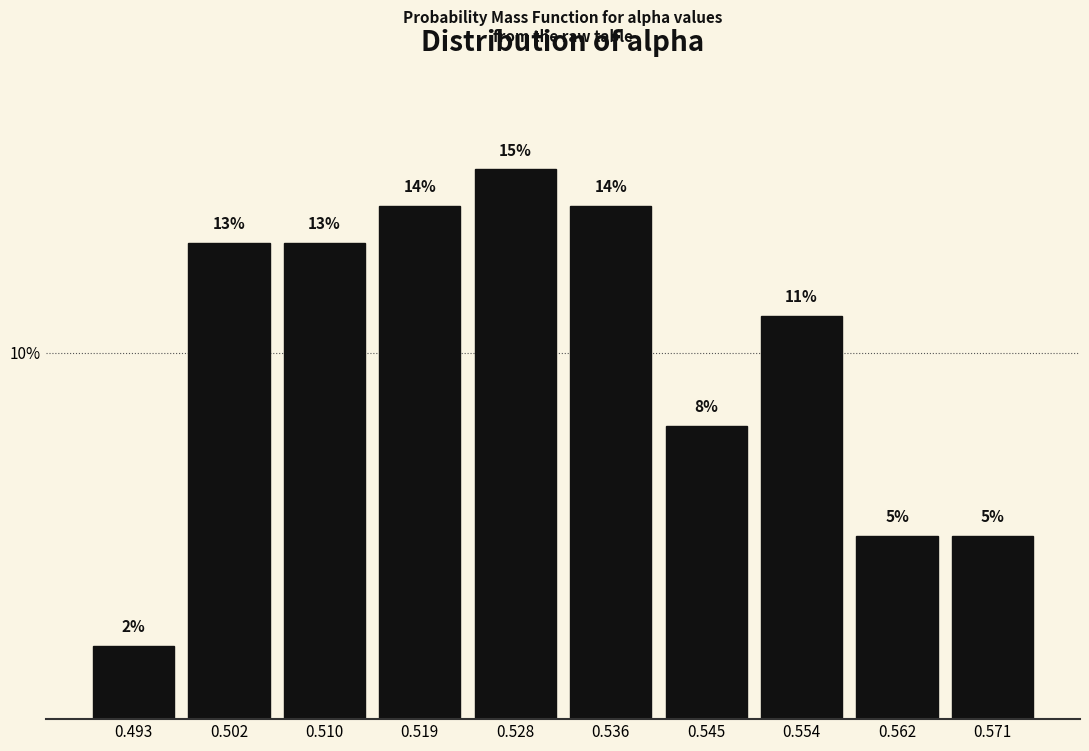

Reading left to right, list every bar in this chart as the range it spans on the x-axis followed by its height. The bar edges are not printed on the chart, so give them approximately, as read against the axis.

0.489 to 0.497: 2
0.497 to 0.506: 13
0.506 to 0.515: 13
0.515 to 0.523: 14
0.523 to 0.532: 15
0.532 to 0.541: 14
0.541 to 0.549: 8
0.549 to 0.558: 11
0.558 to 0.567: 5
0.567 to 0.575: 5